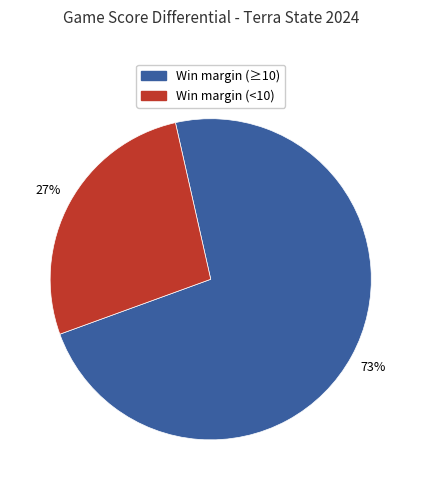

To the nearest percent, what is the difference between the largest and smallest slice percentages?

46%